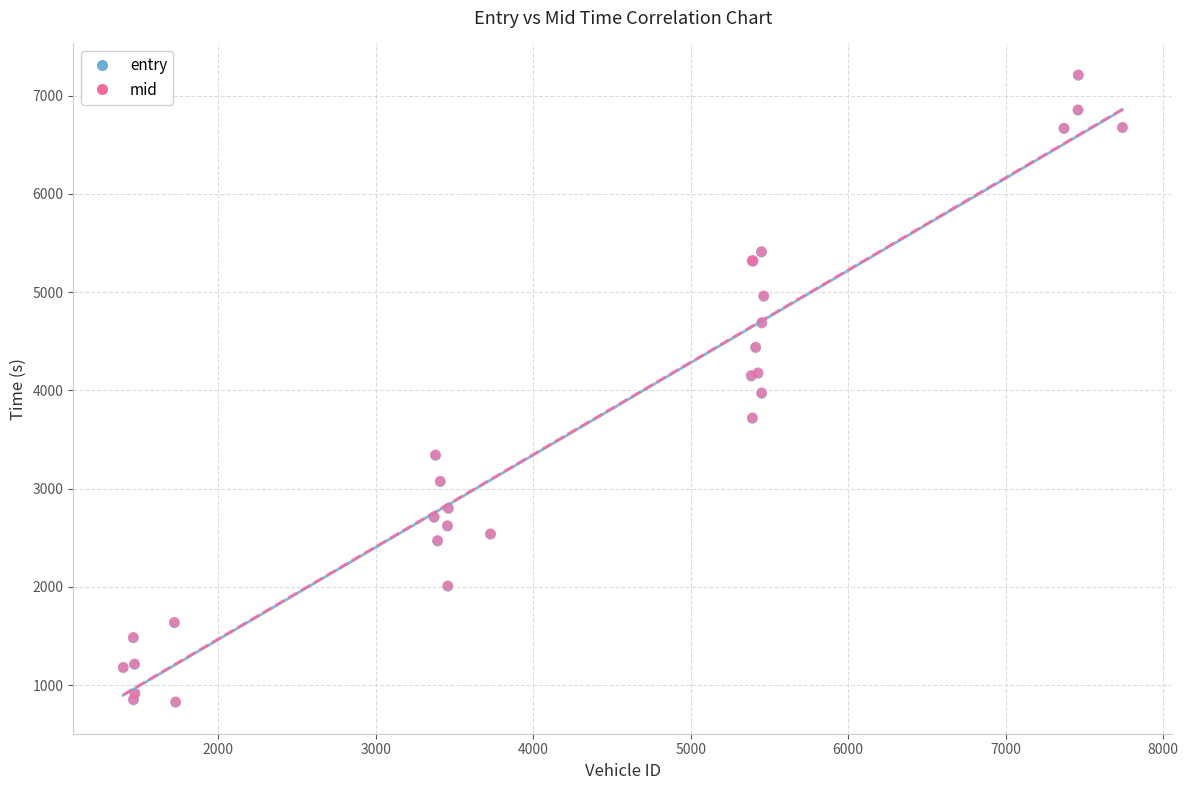

What are all the series names shown in the legend?

entry, mid